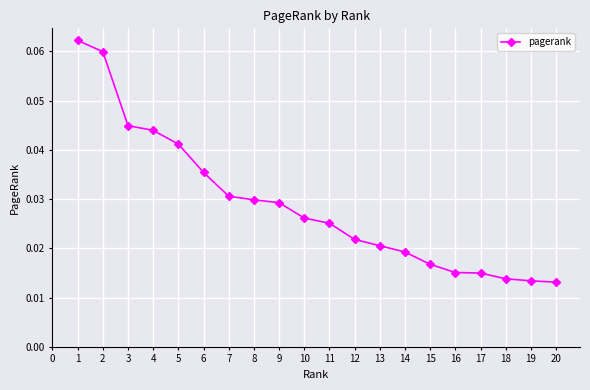

The chart shows a value of 0.1 at 6. True or false?

False